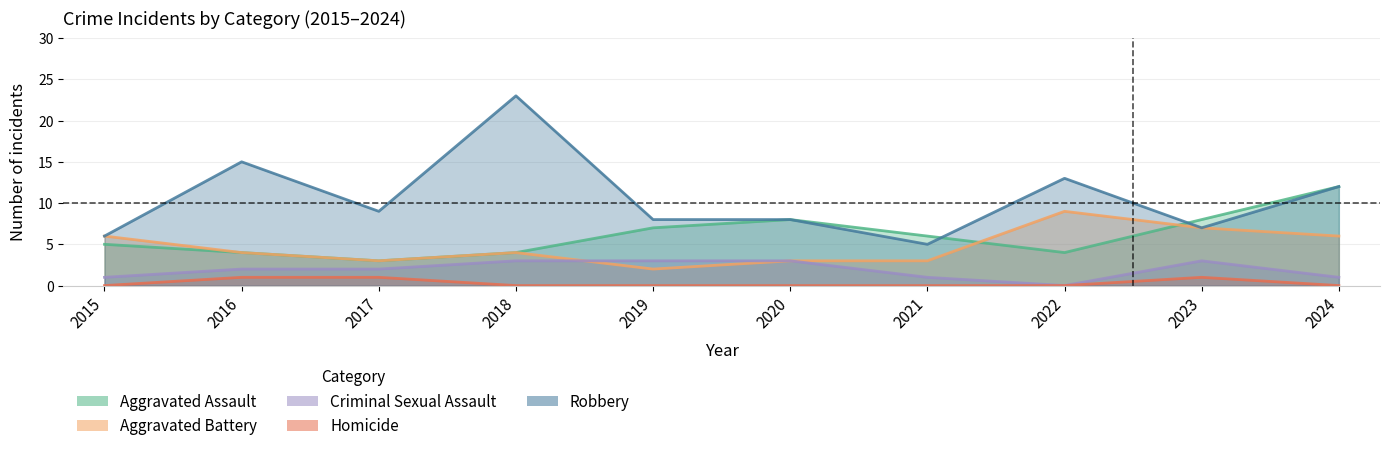

Reading left to right, extract all data points from this chart.

Aggravated Assault: 5	4	3	4	7	8	6	4	8	12
Aggravated Battery: 6	4	3	4	2	3	3	9	7	6
Criminal Sexual Assault: 1	2	2	3	3	3	1	0	3	1
Homicide: 0	1	1	0	0	0	0	0	1	0
Robbery: 6	15	9	23	8	8	5	13	7	12